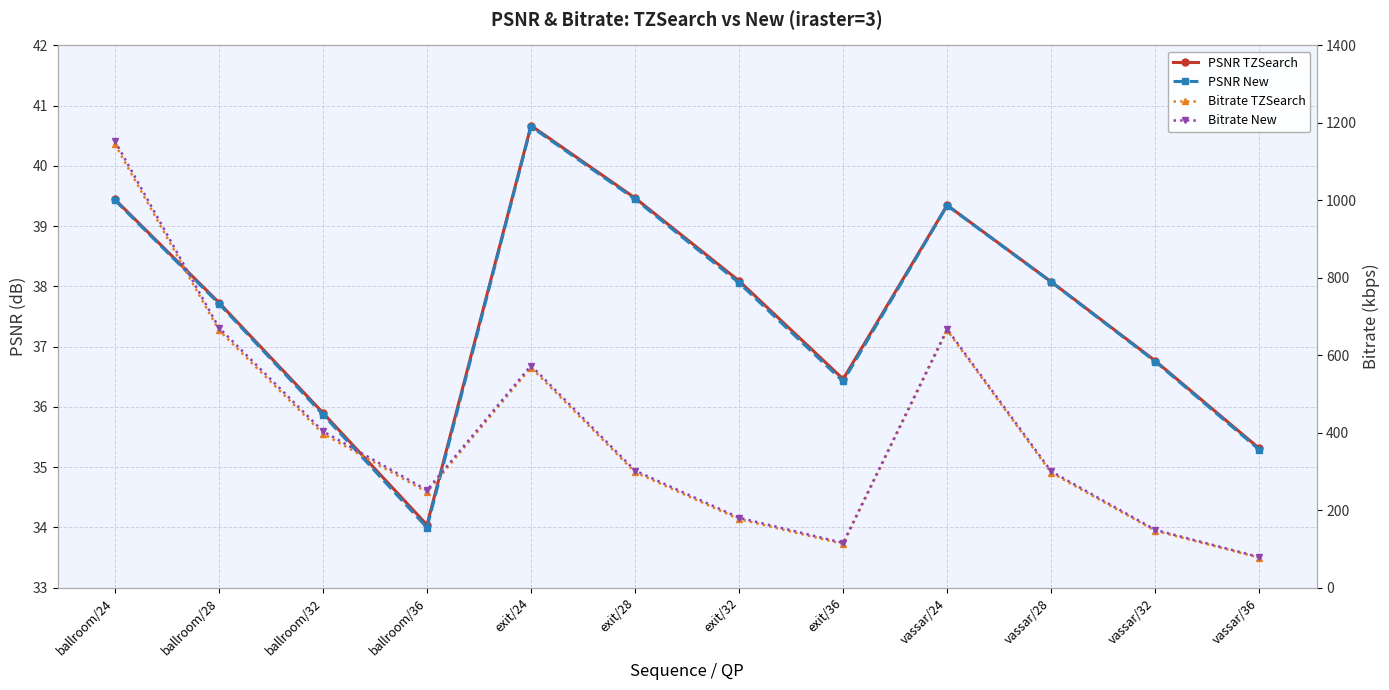

Is it true that Bitrate New equals 300.3 at vassar/28?

True